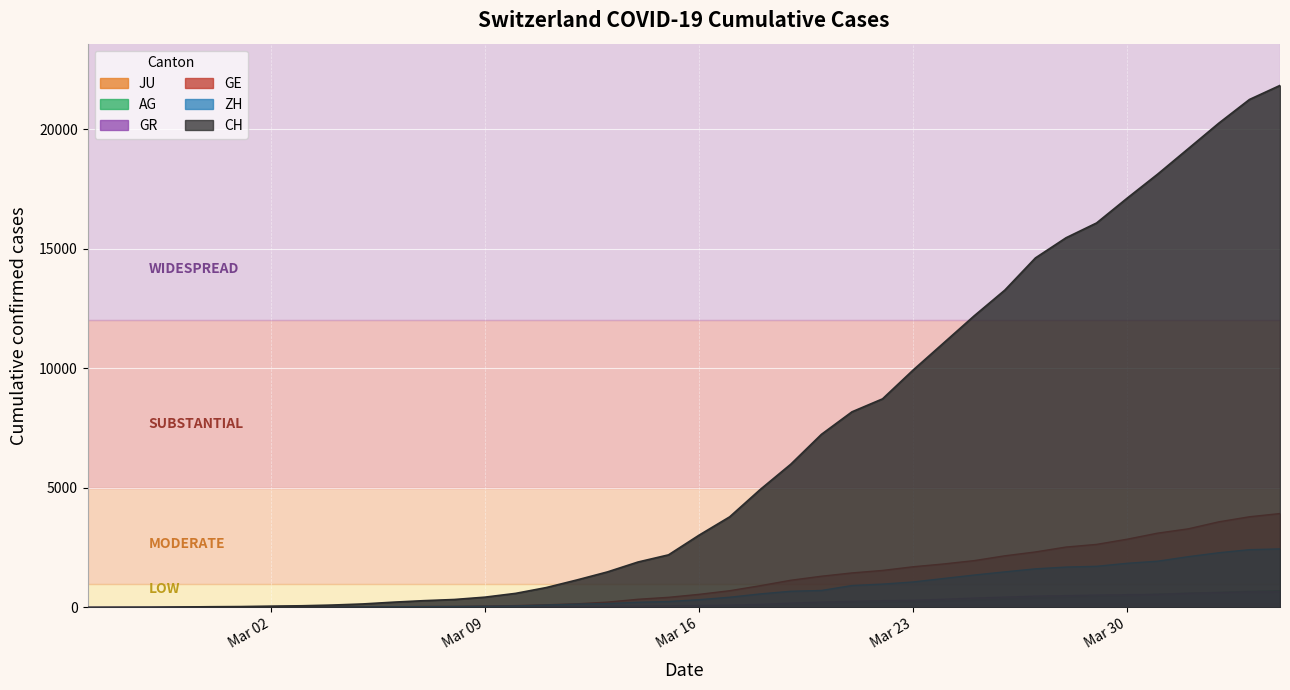

What is the highest value of the JU series?

154